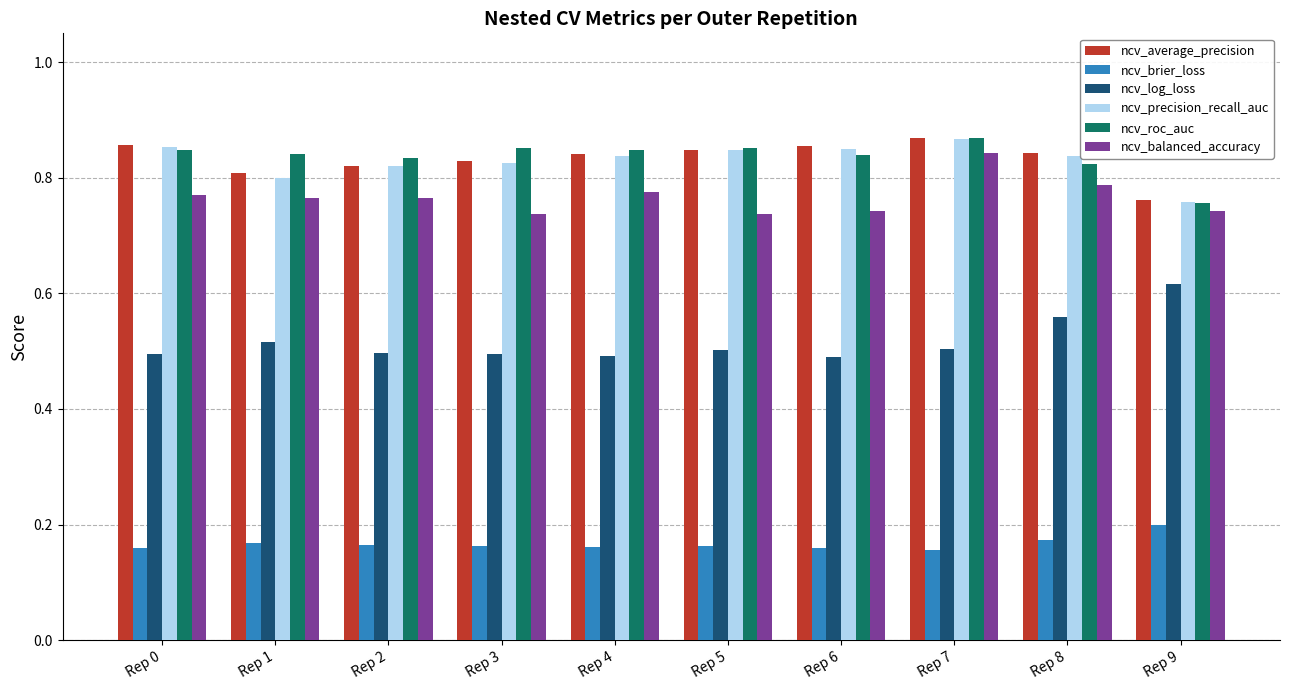

The ncv_average_precision series shows 0.5 at Rep 2. True or false?

False